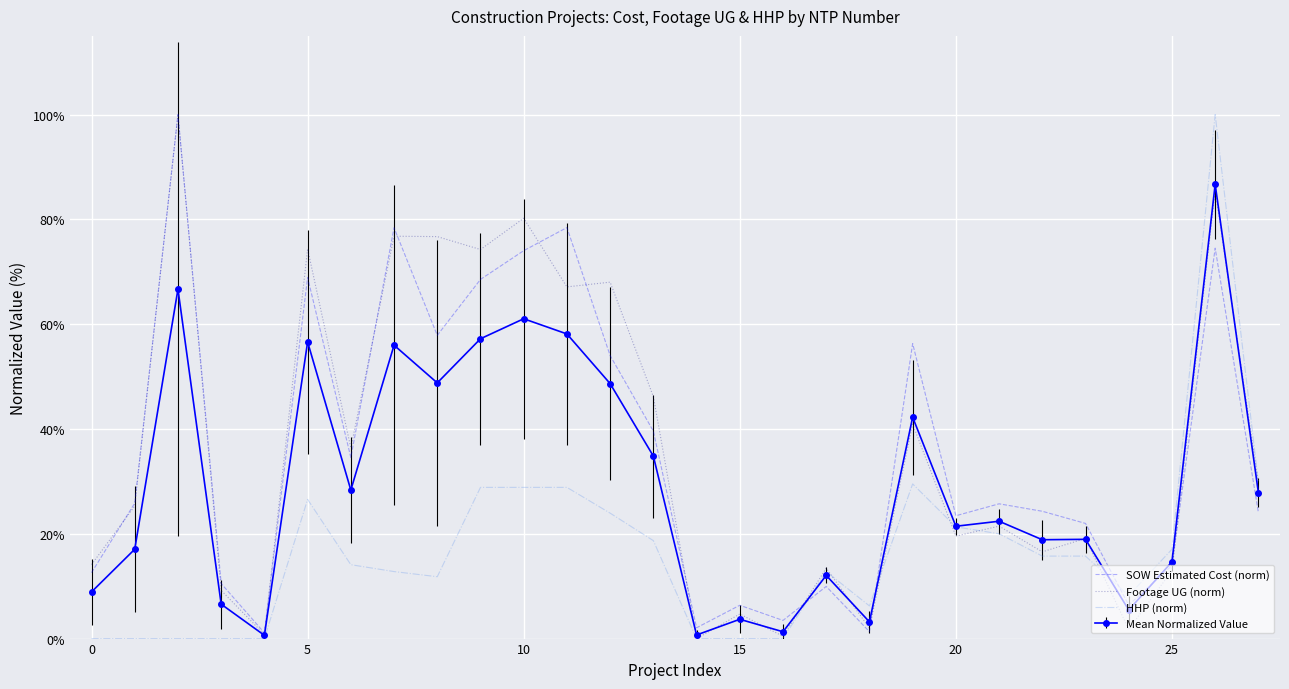

What is the greatest value displayed?

100.0